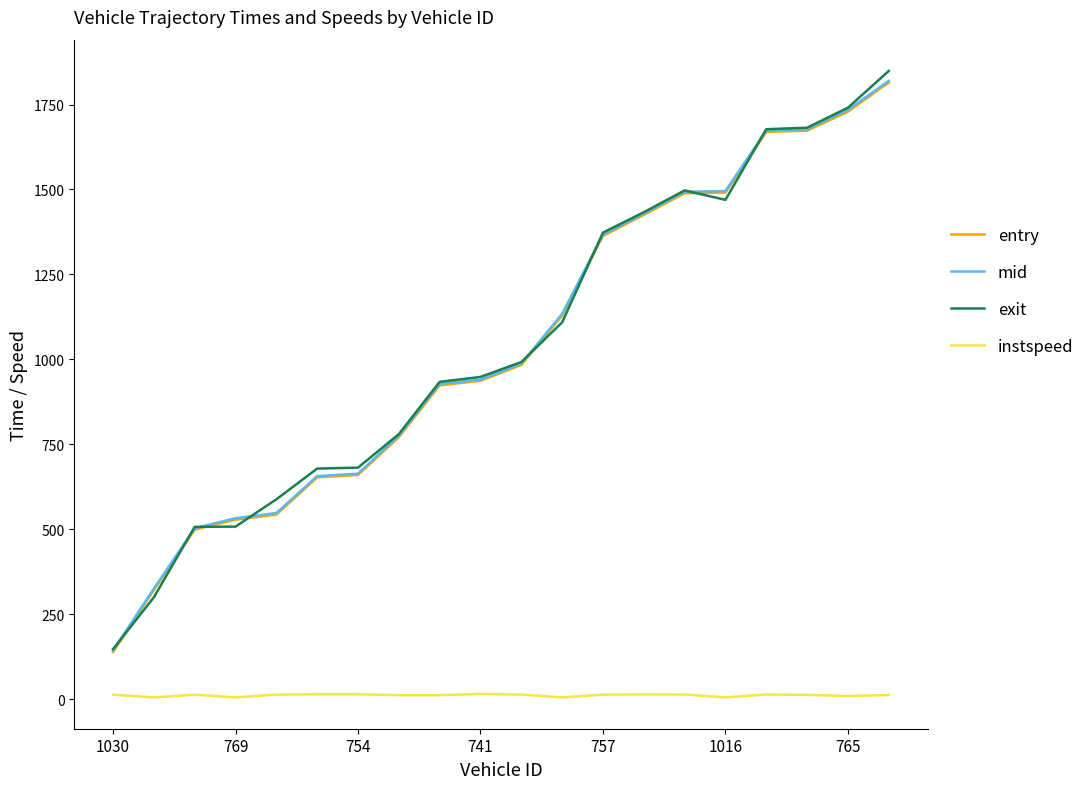

What is the maximum value shown in the chart?

1848.7